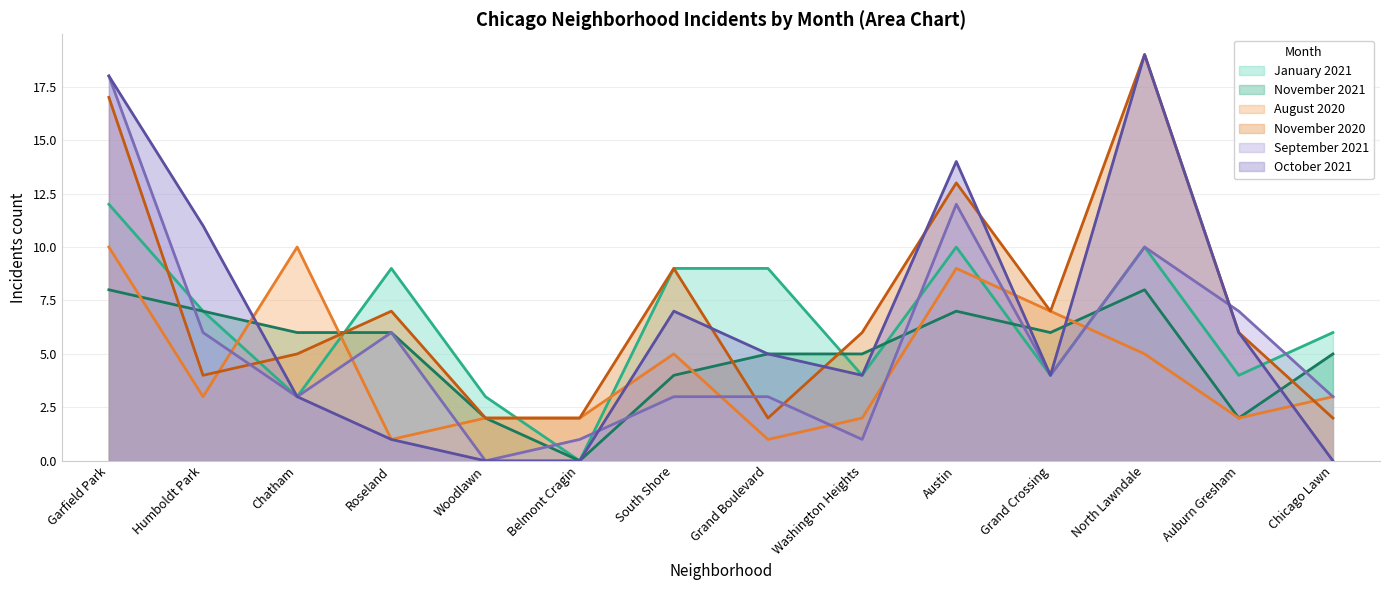

Where do November 2020 and January 2021 first cross each other?

Garfield Park and Humboldt Park